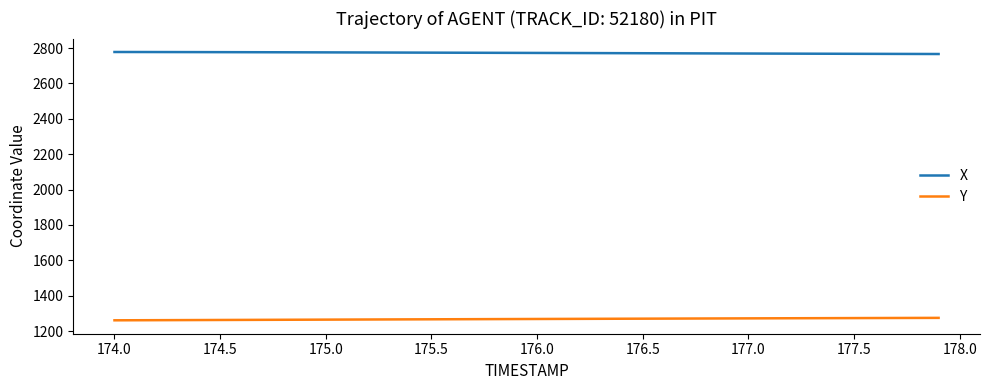

True or false: Y and X intersect in this chart.

False